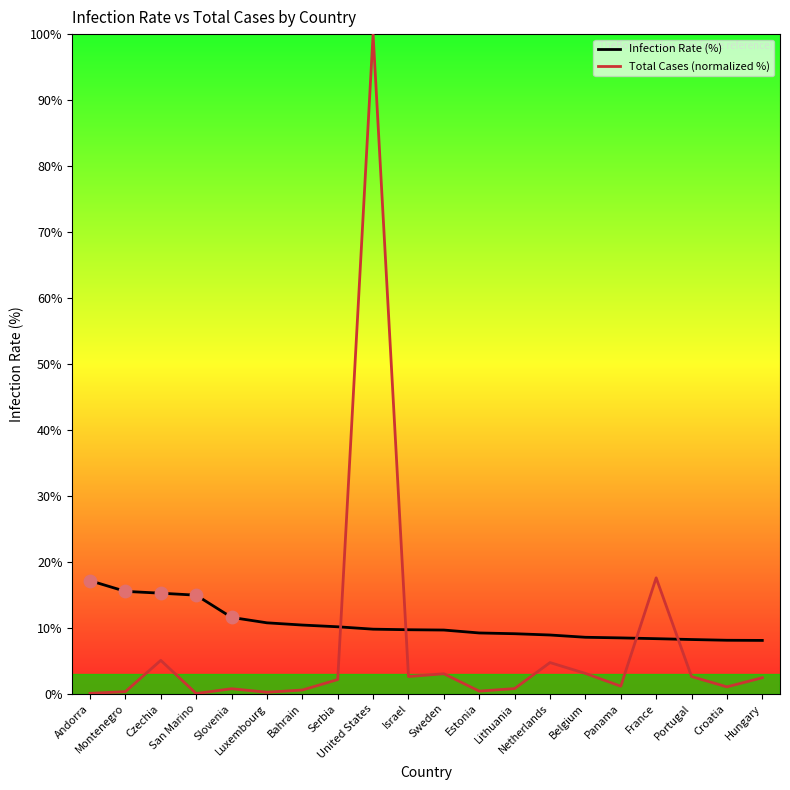

Which series has the largest Y range (max minus min)?

Total Cases (normalized %)